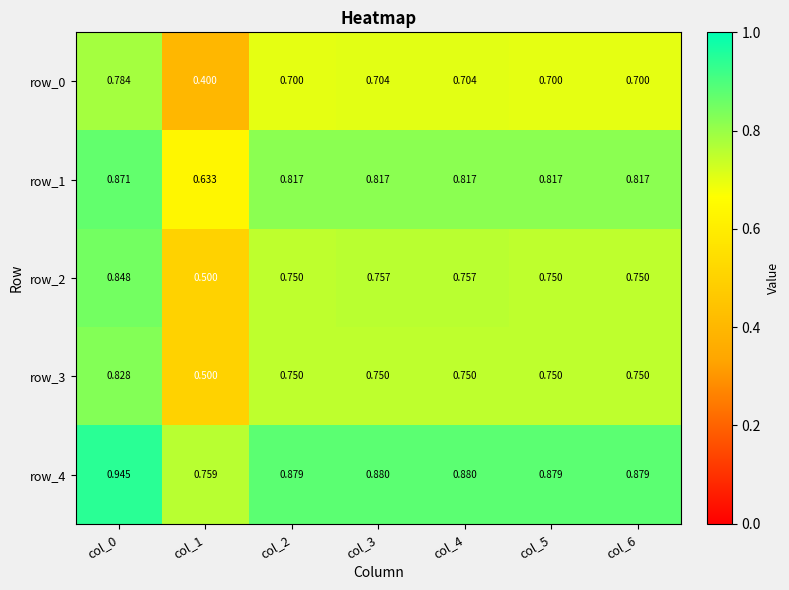

At which label is row_2 closest to 0?

col_1